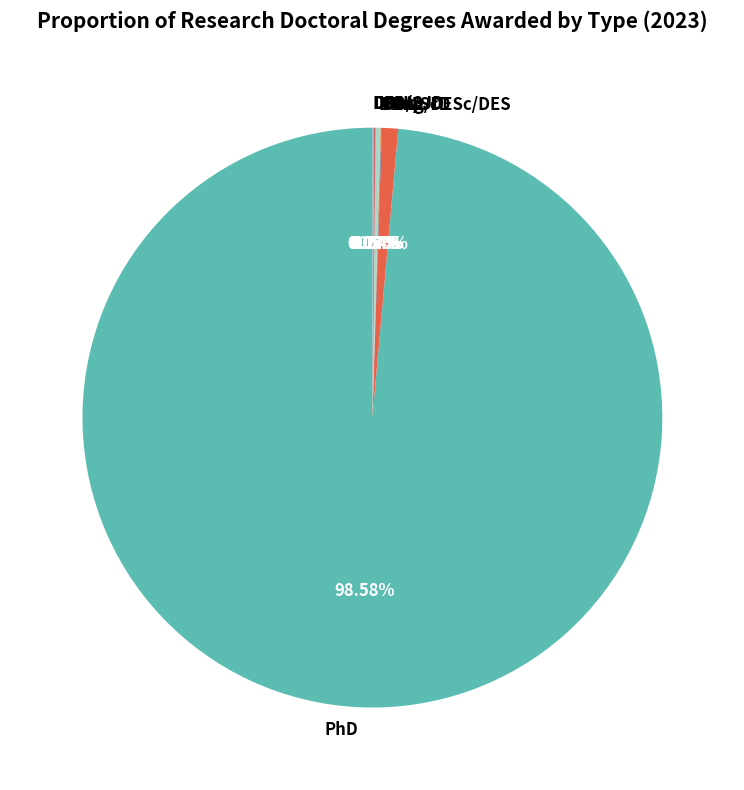

Which slice is the largest?

PhD